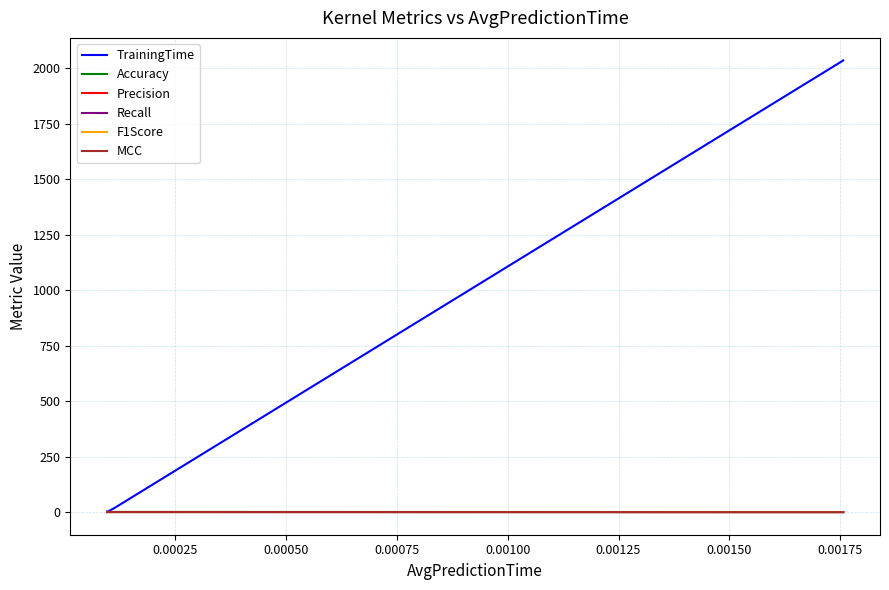

Which series has the largest total across all categories?

TrainingTime